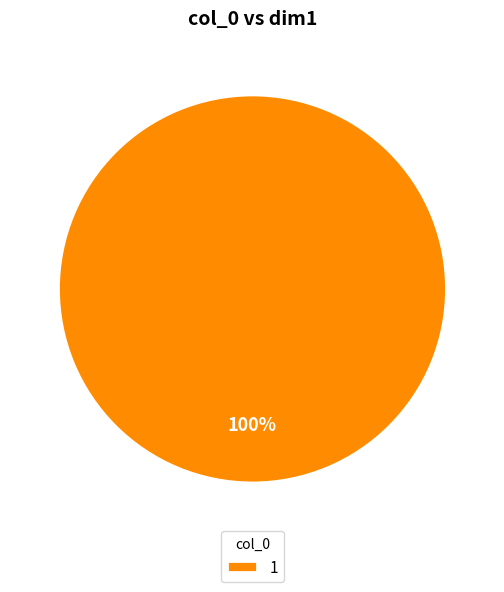

Is it true that 1 is 100% of the pie?

True